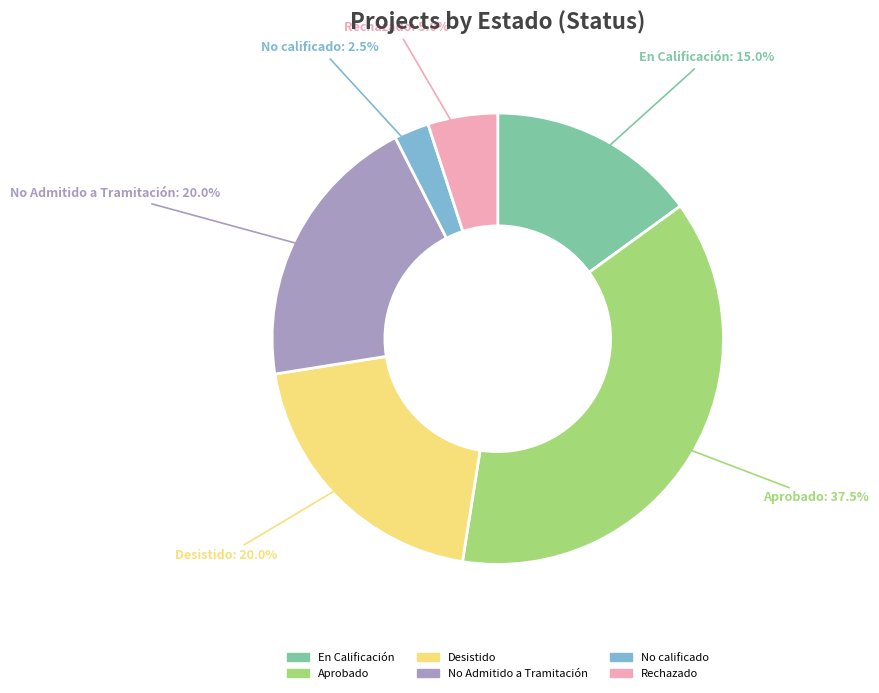

Is there a majority slice in this chart?

No